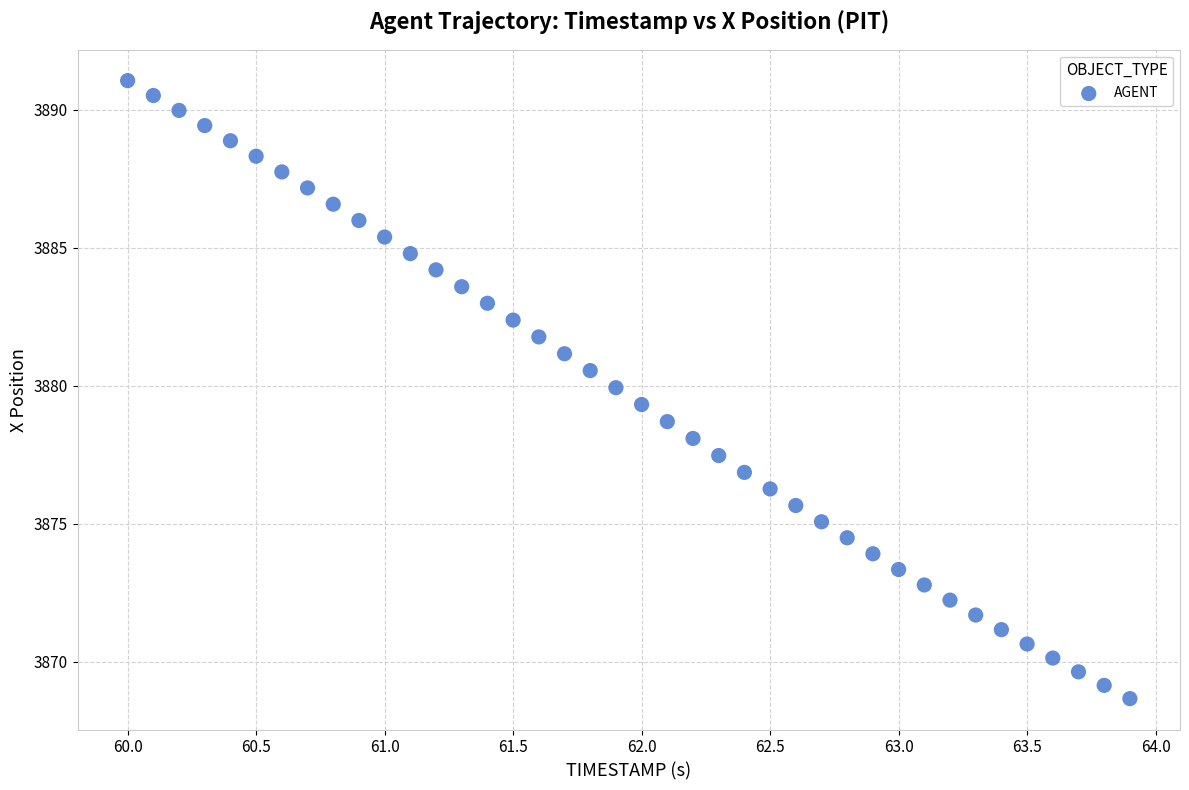

What is the range of Y values (max minus min)?

22.4